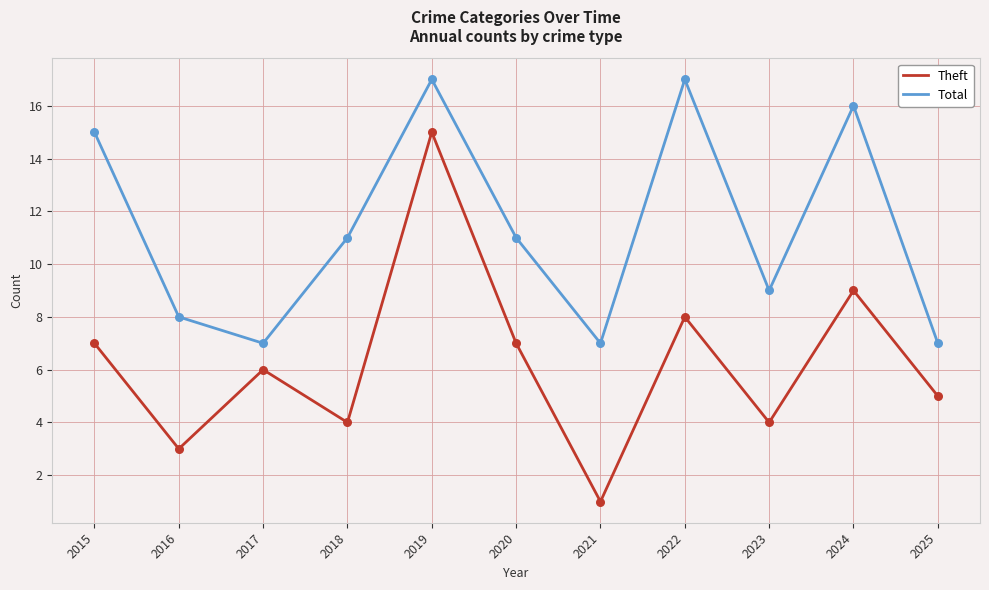

Is the value of Total at 2016 greater than the value of Theft at 2020?

Yes